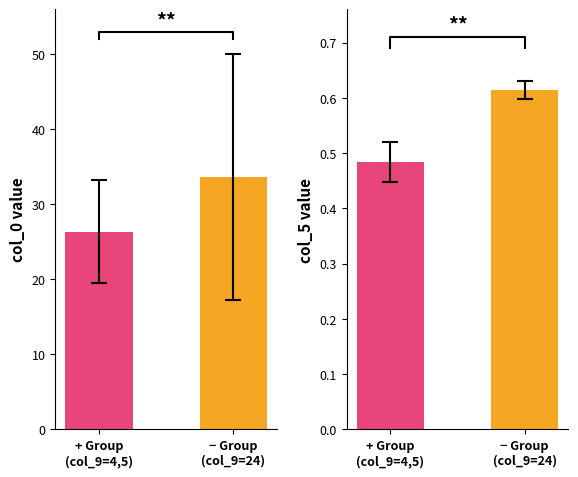

What is the maximum value for col_0?

50.0